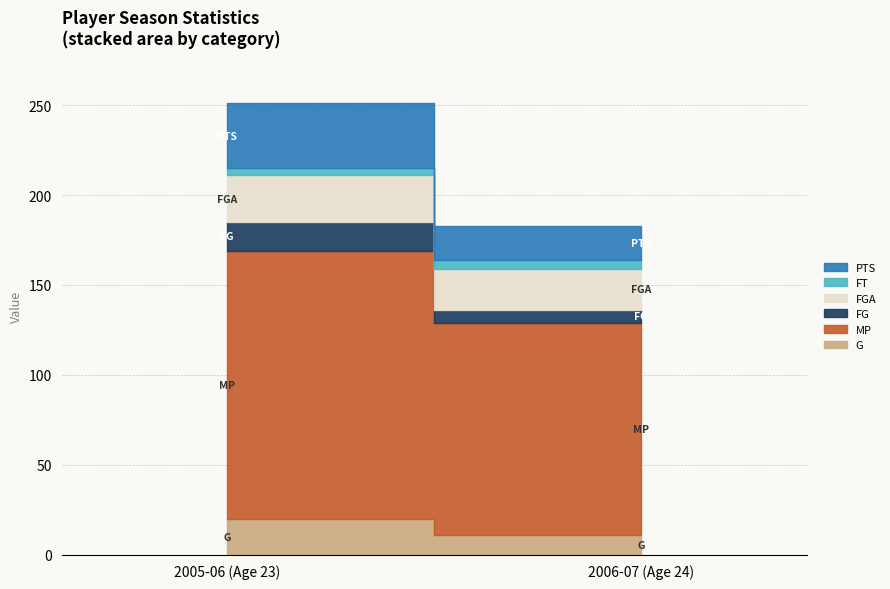

Reading left to right, what are all the values shown in this chart?

G: 2005-06 (Age 23)=20	2006-07 (Age 24)=11
MP: 2005-06 (Age 23)=149	2006-07 (Age 24)=118
FG: 2005-06 (Age 23)=16	2006-07 (Age 24)=7
FGA: 2005-06 (Age 23)=26	2006-07 (Age 24)=23
FT: 2005-06 (Age 23)=4	2006-07 (Age 24)=5
PTS: 2005-06 (Age 23)=36	2006-07 (Age 24)=19